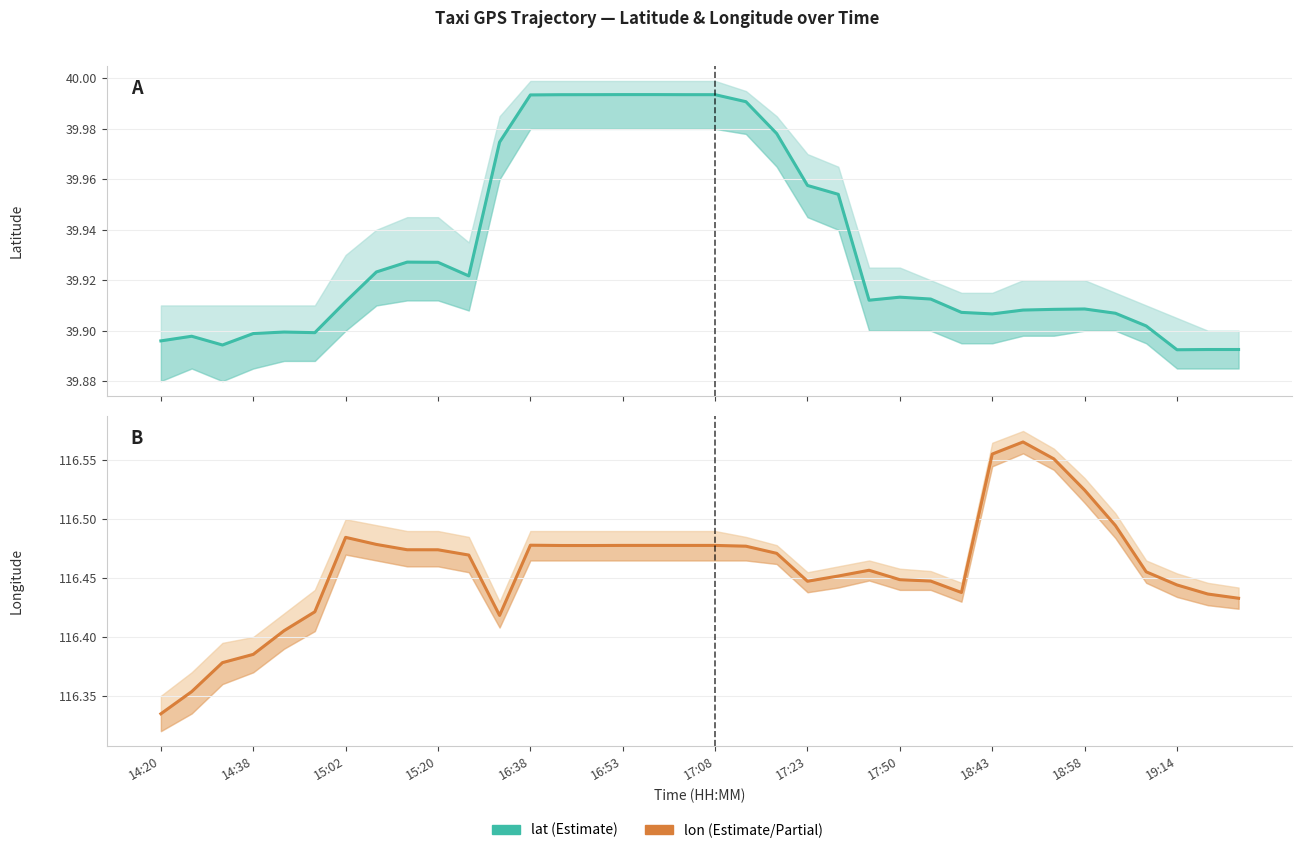

True or false: lat has more than 0 points higher than both neighbors.

True